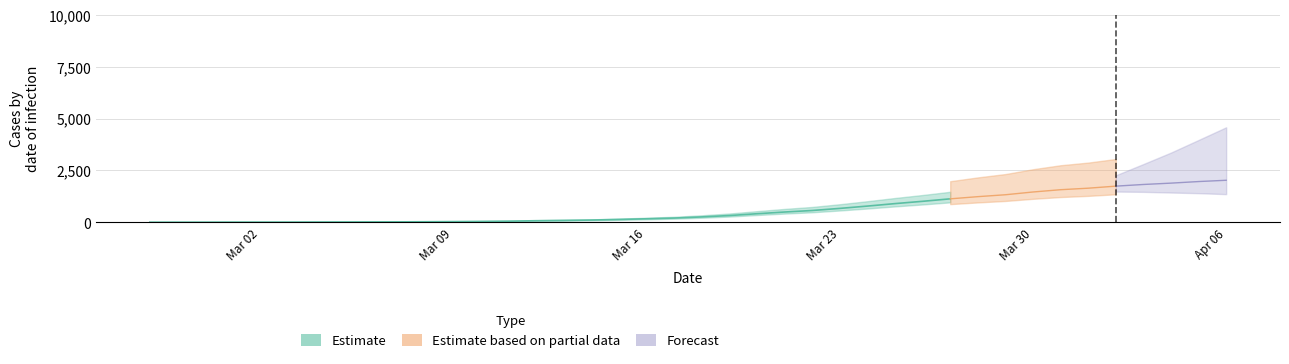

Read the value at 2020-02-29.

8